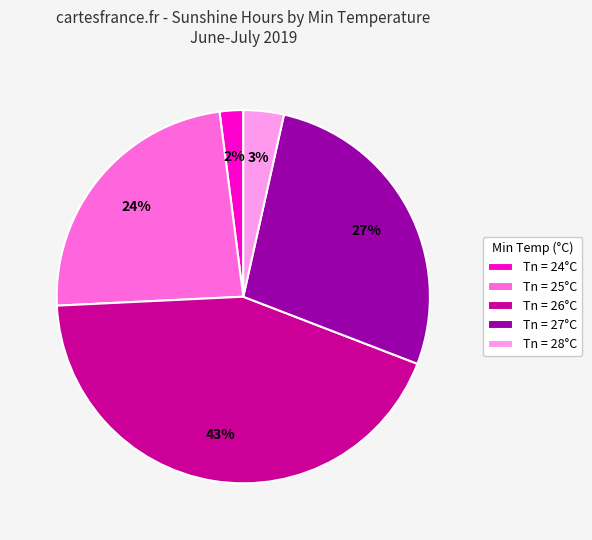

To the nearest percent, what is the difference between the Tn = 24°C and Tn = 26°C slice percentages?

41%